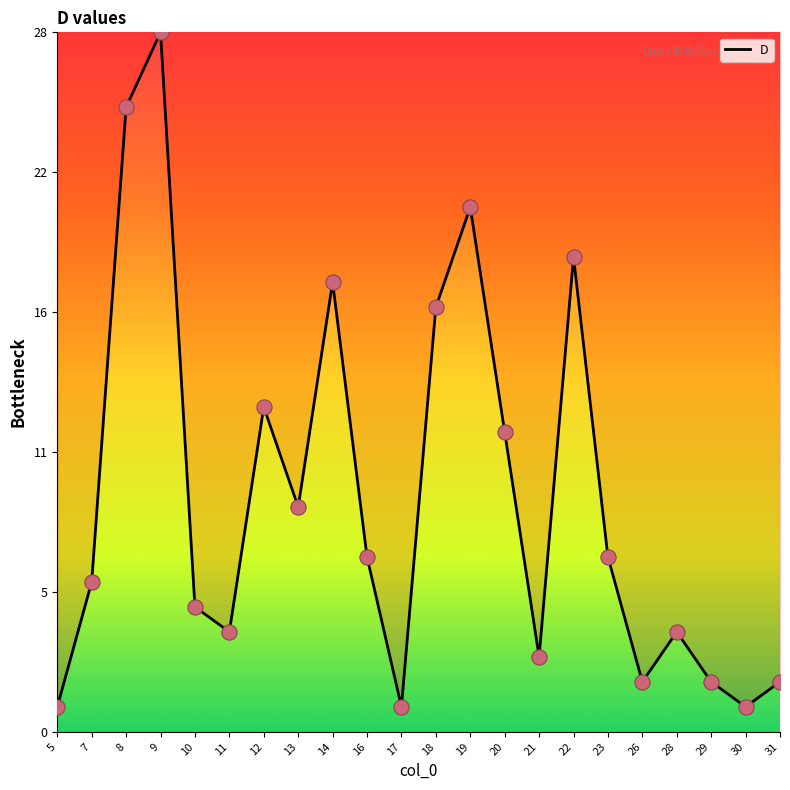

What is the change in value from 7 to 10?

-1